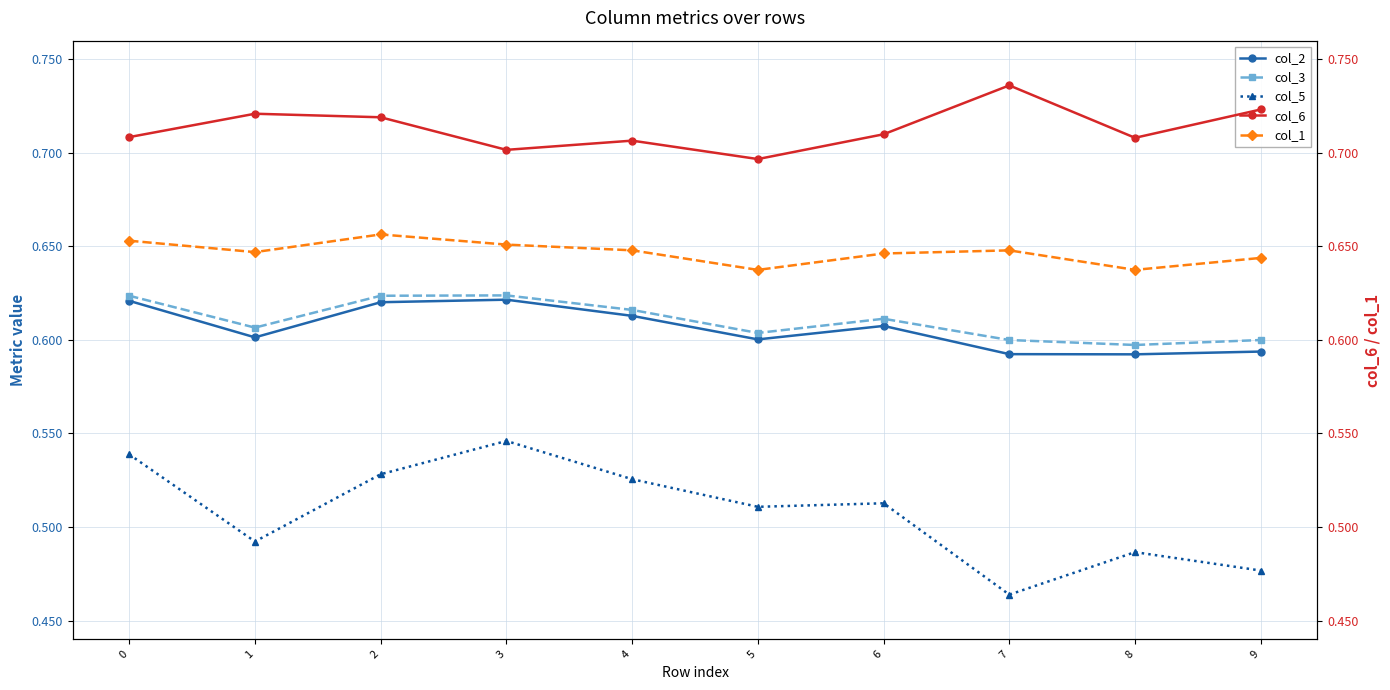

Where is the first local maximum for col_3?

3